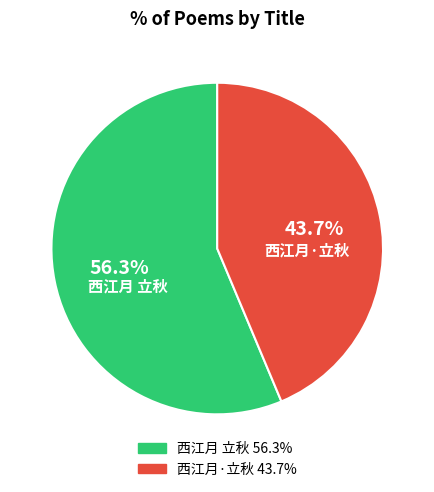

Count the number of slices in the pie.

2